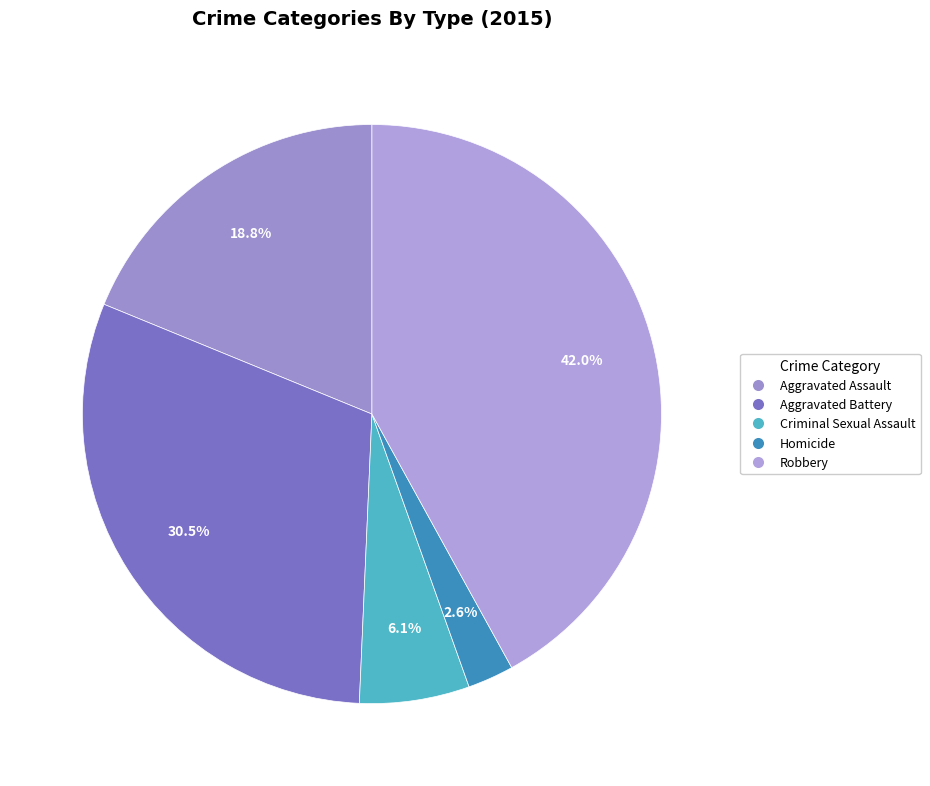

True or false: Aggravated Assault accounts for 27% of the total.

False